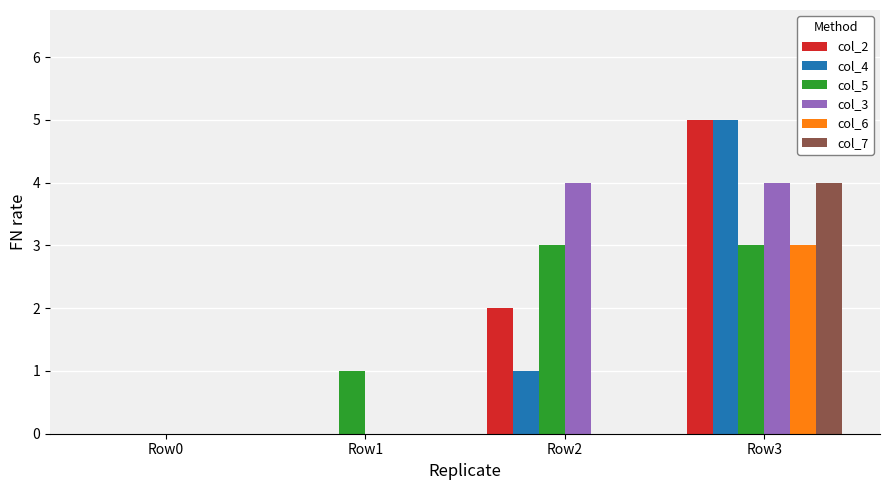

What is the total value across all series at Row2?

10